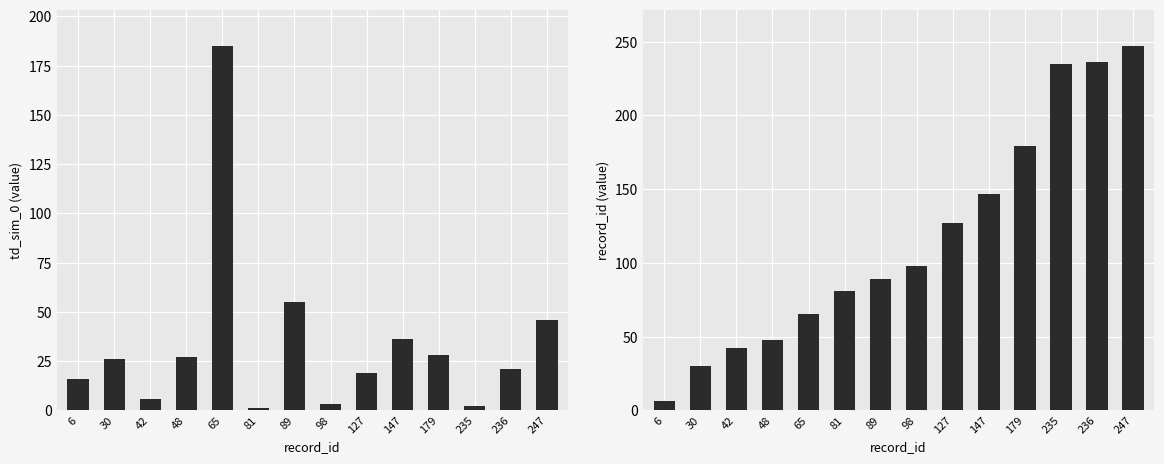

What is the value of the record_id bar at the 2nd from the left?

30